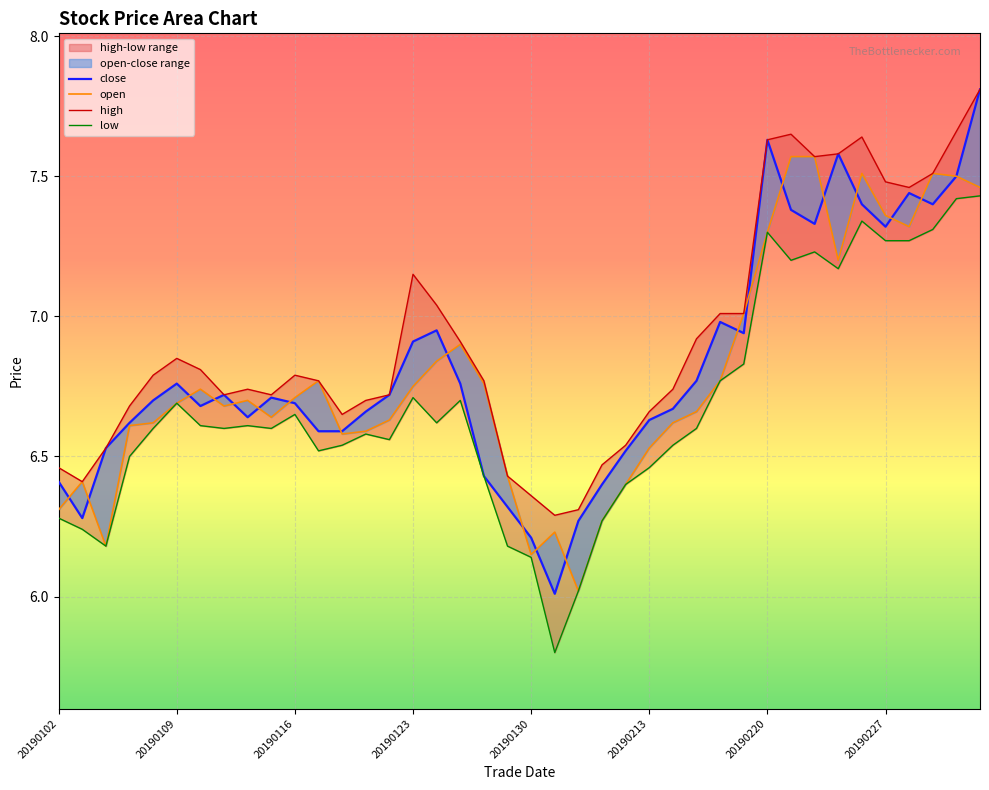

What position from the left is 26?

27